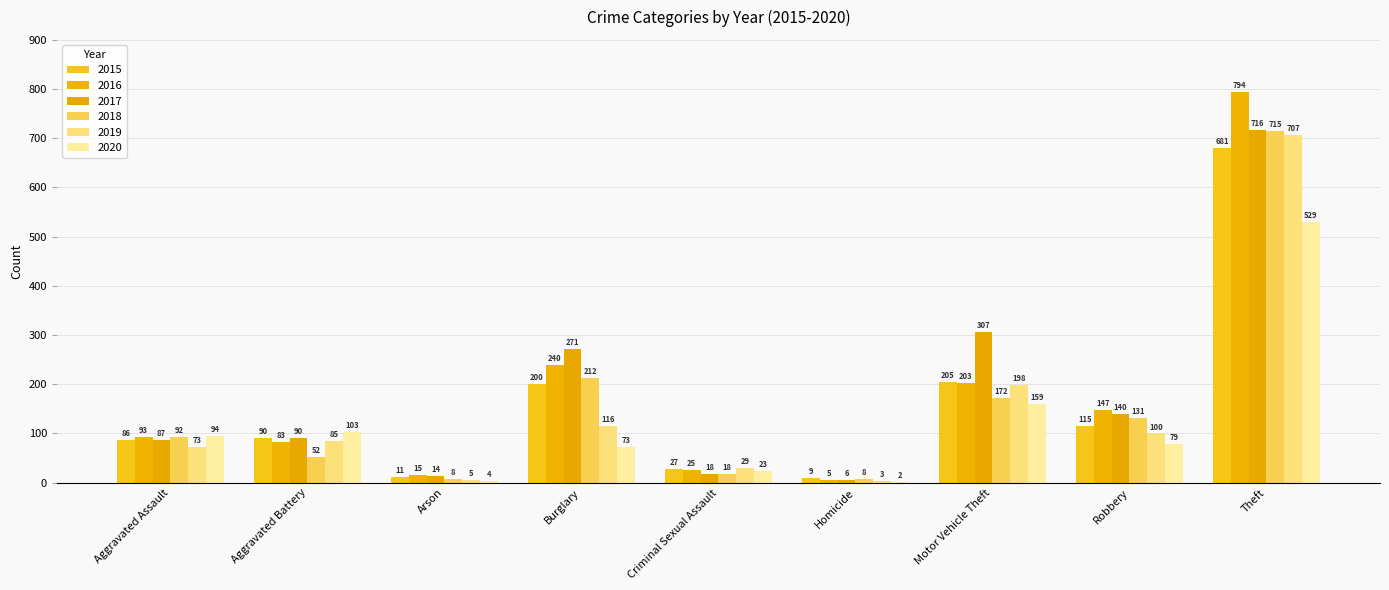

The value of 2017 at Burglary is 400. True or false?

False